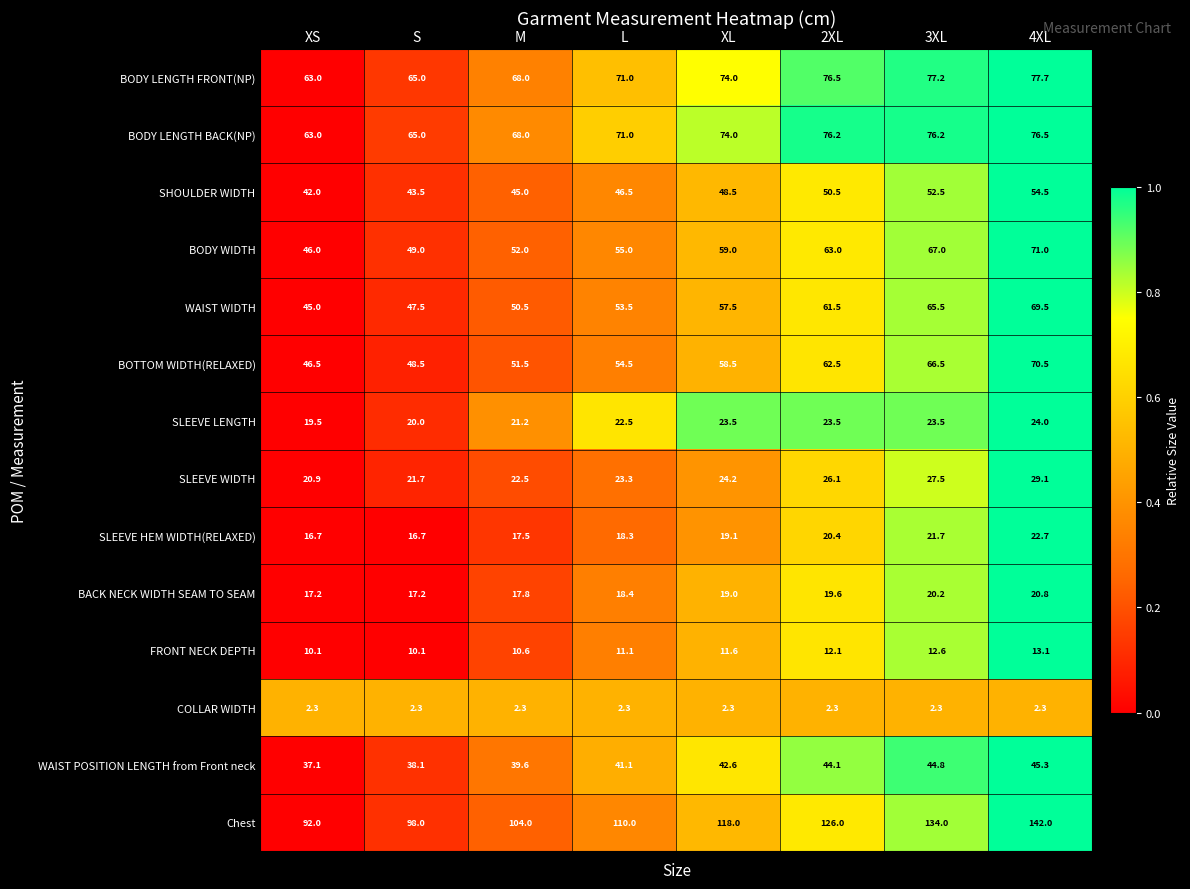

What is the difference between the second highest and minimum values in the SLEEVE HEM WIDTH(RELAXED) series?

5.0